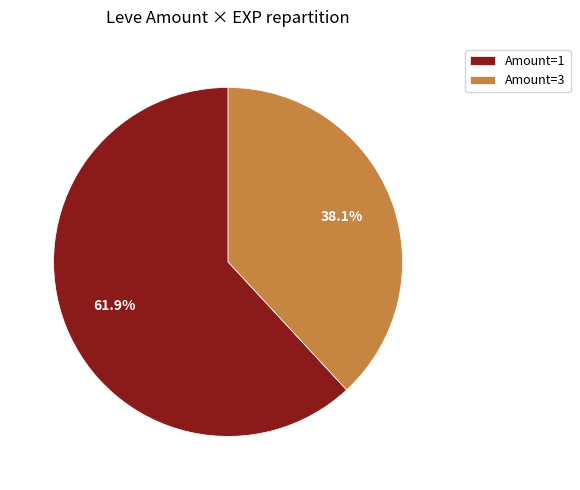

Is there a majority slice in this chart?

Yes